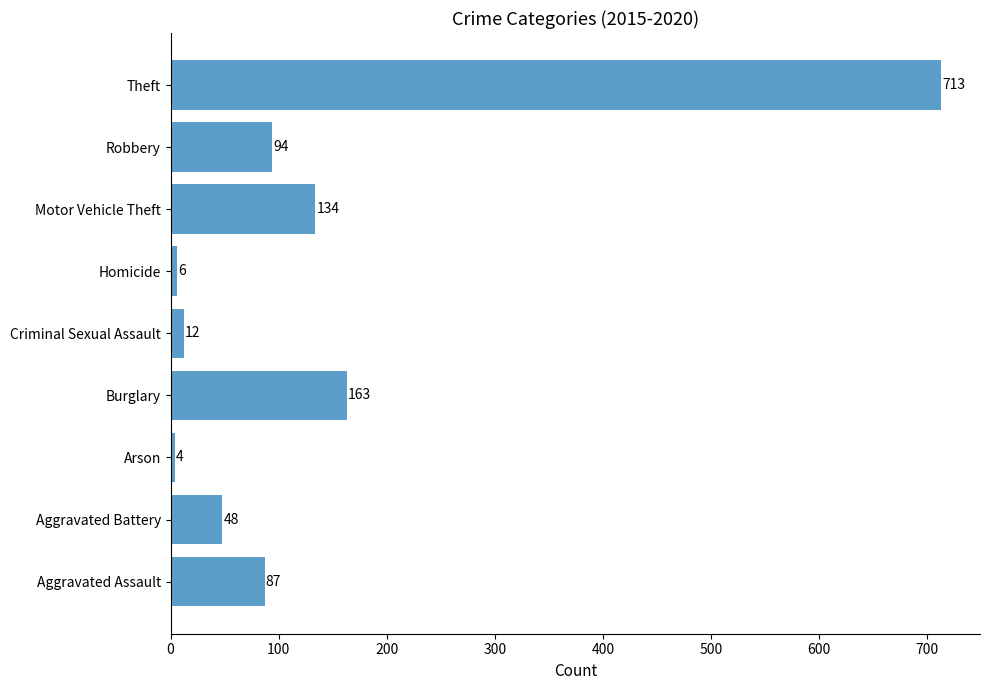

Does the chart contain stacked bars?

No